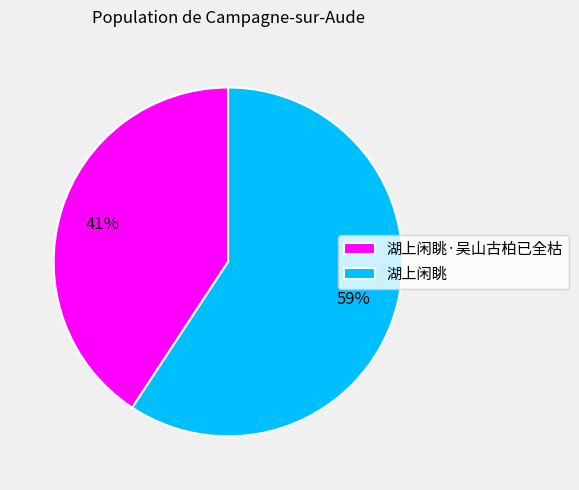

Count the number of slices in the pie.

2